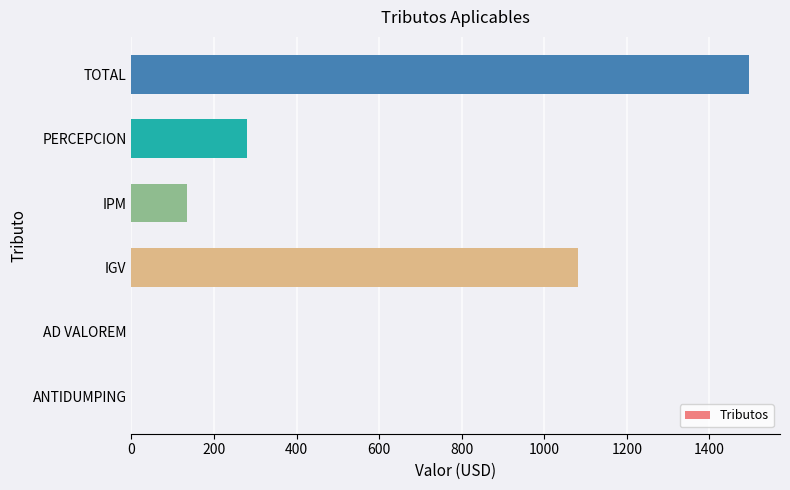

What is the sum of all values?

2992.0